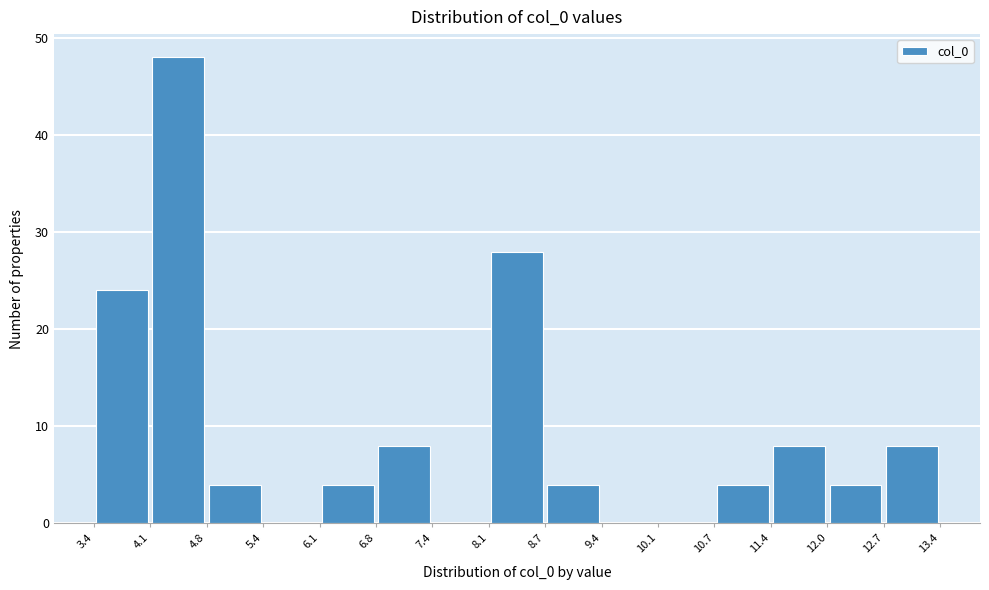

Over which range of the x-axis is the bar tallest?

4.1 to 4.8